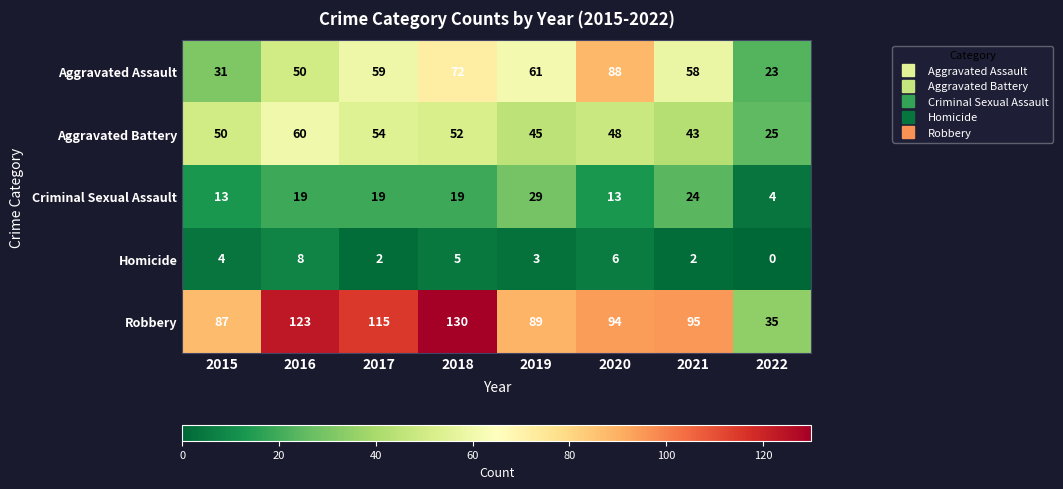

True or false: Criminal Sexual Assault has a value of 19 at 2017.

True